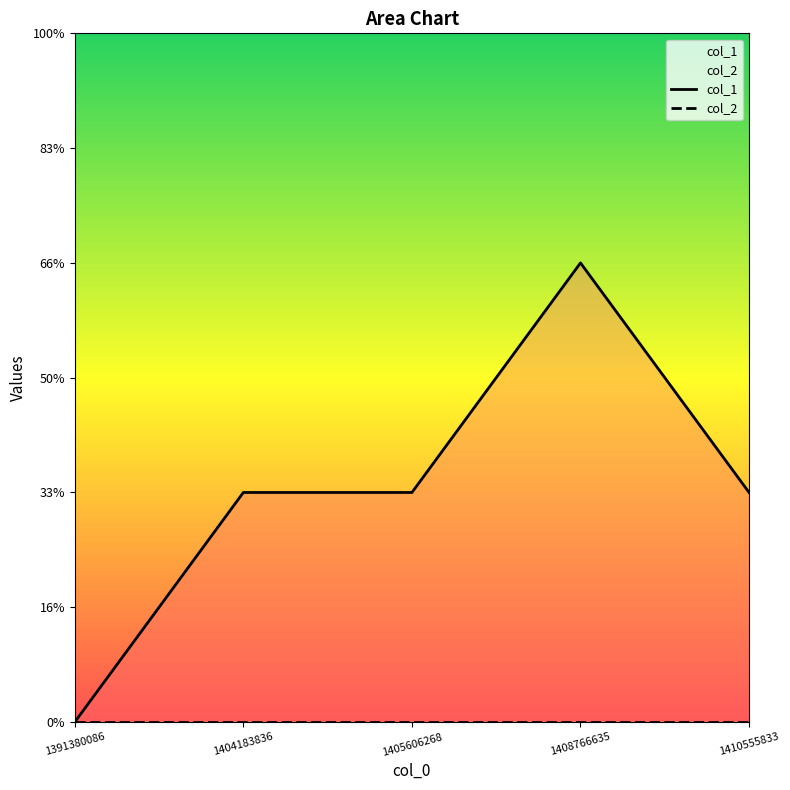

True or false: col_2 and col_1 intersect in this chart.

False